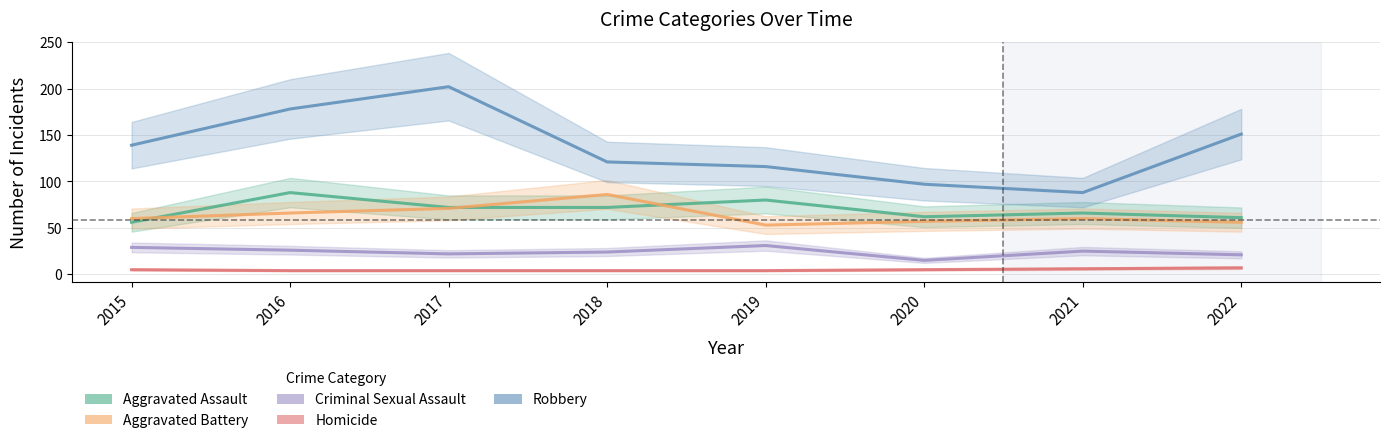

Reading left to right, list all the values displayed in this chart.

Aggravated Assault: 56	88	72	72	80	62	66	61
Aggravated Battery: 60	66	71	86	53	57	60	56
Criminal Sexual Assault: 29	26	22	24	31	15	25	21
Homicide: 5	4	4	4	4	5	6	7
Robbery: 139	178	202	121	116	97	88	151